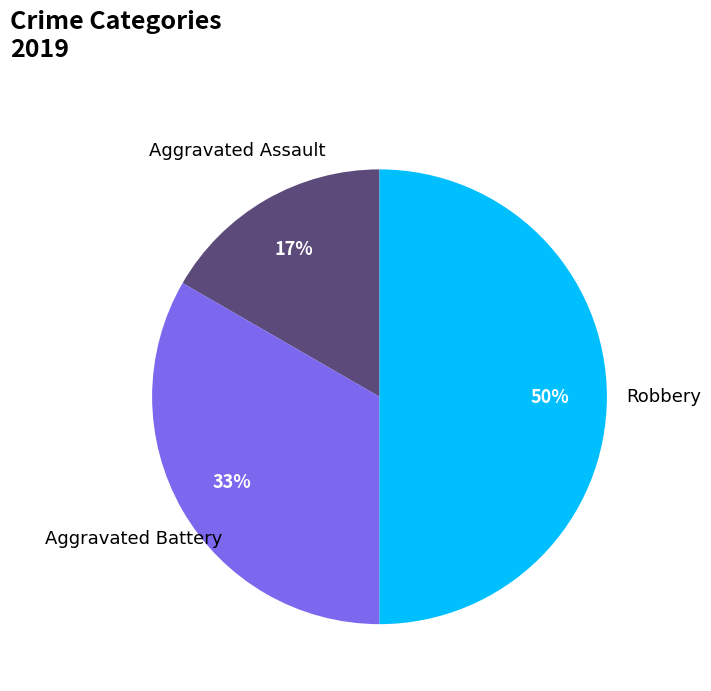

The Robbery slice represents 60% of the pie. True or false?

False